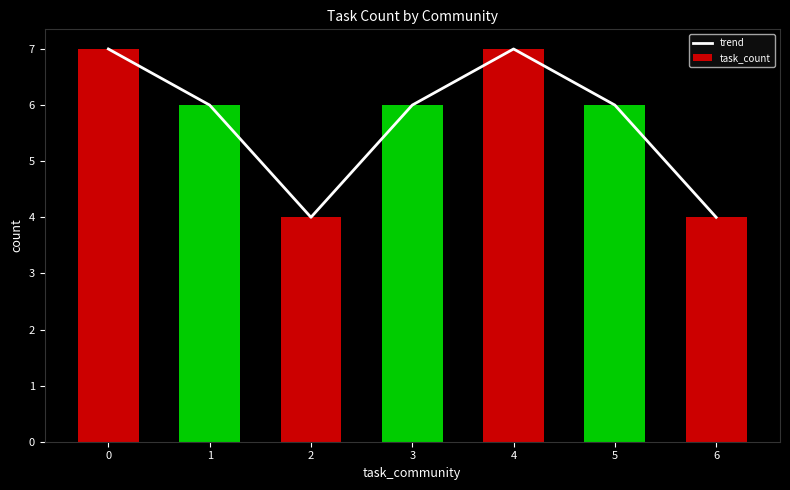

What is the difference between the maximum and minimum values in the trend series?

3